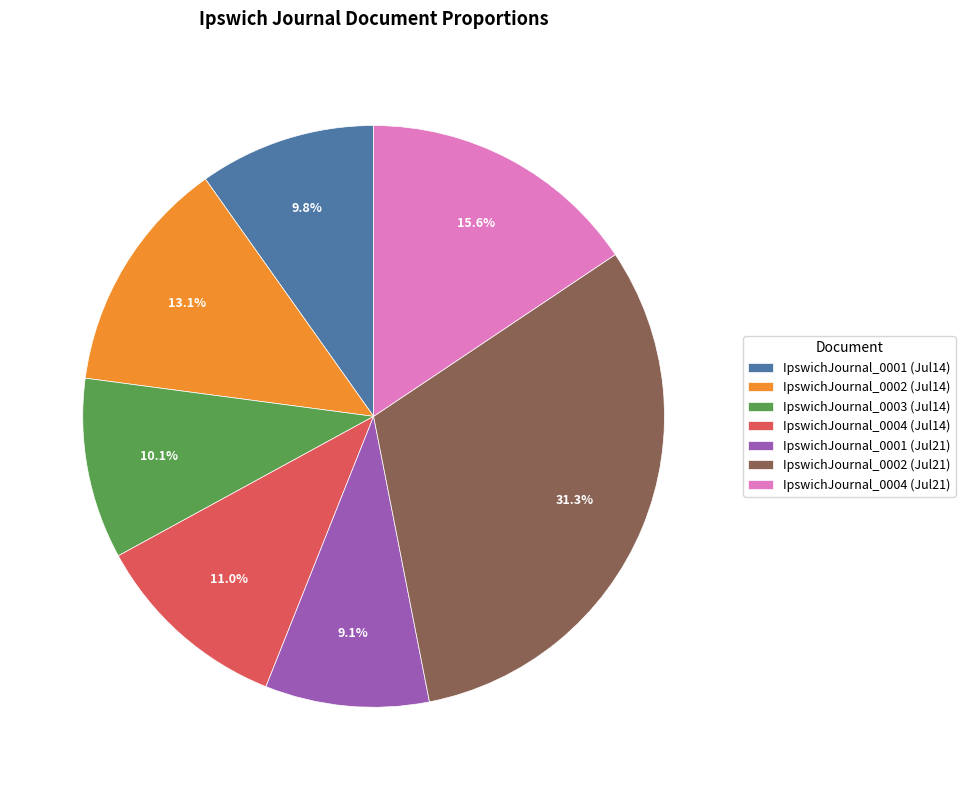

Which has a higher value, IpswichJournal_0004 (Jul21) or IpswichJournal_0002 (Jul14)?

IpswichJournal_0004 (Jul21)